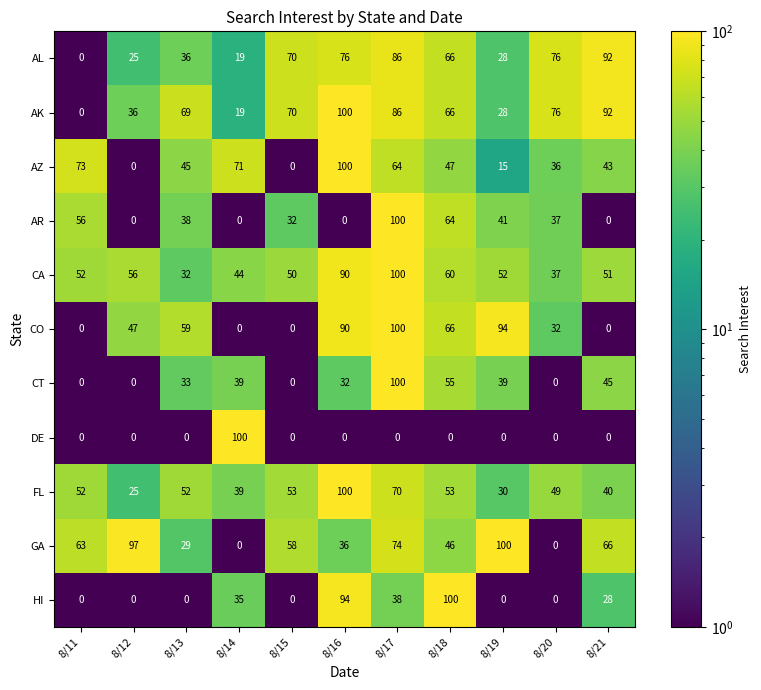

What is the difference between the highest and lowest values at 8/18?

100